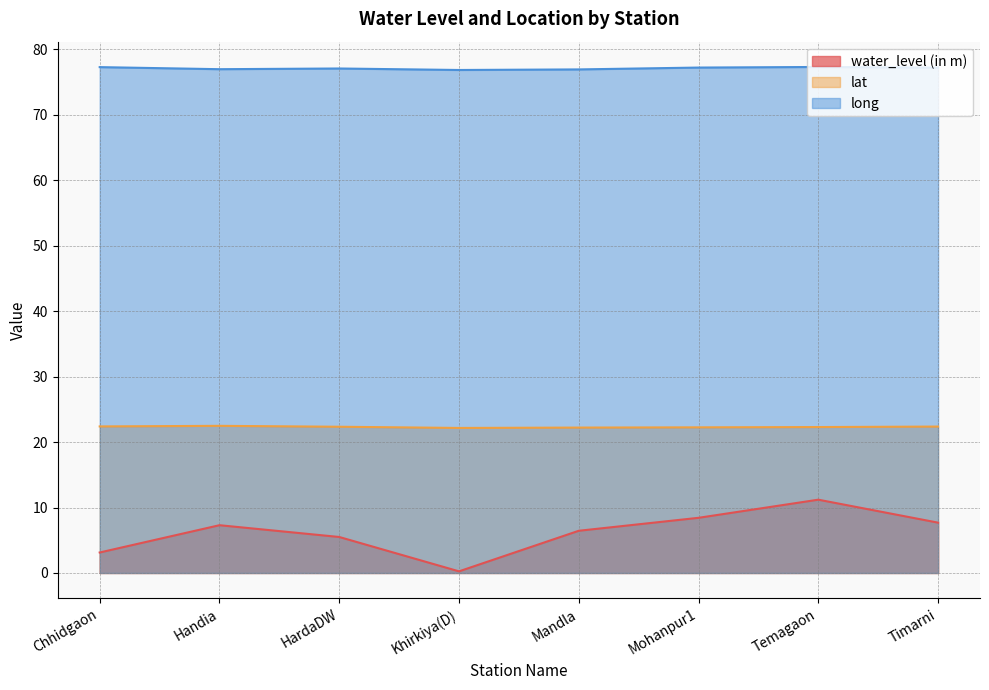

Which category has the lowest value in the long series?

Khirkiya(D)